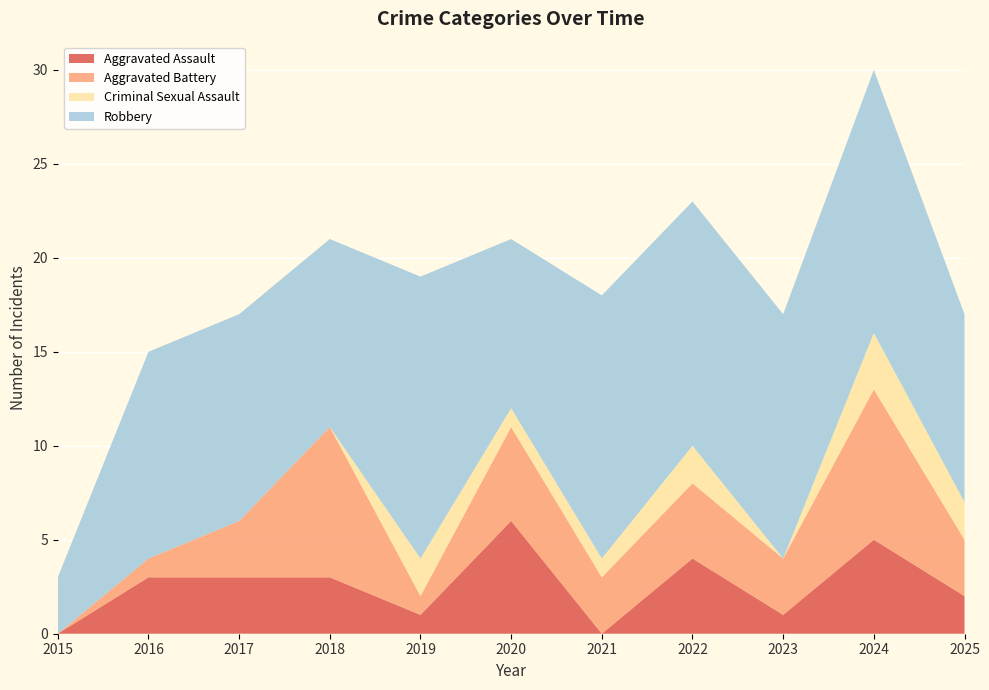

Reading right to left, extract all data points from this chart.

Aggravated Assault: 2	5	1	4	0	6	1	3	3	3	0
Aggravated Battery: 3	8	3	4	3	5	1	8	3	1	0
Criminal Sexual Assault: 2	3	0	2	1	1	2	0	0	0	0
Robbery: 10	14	13	13	14	9	15	10	11	11	3